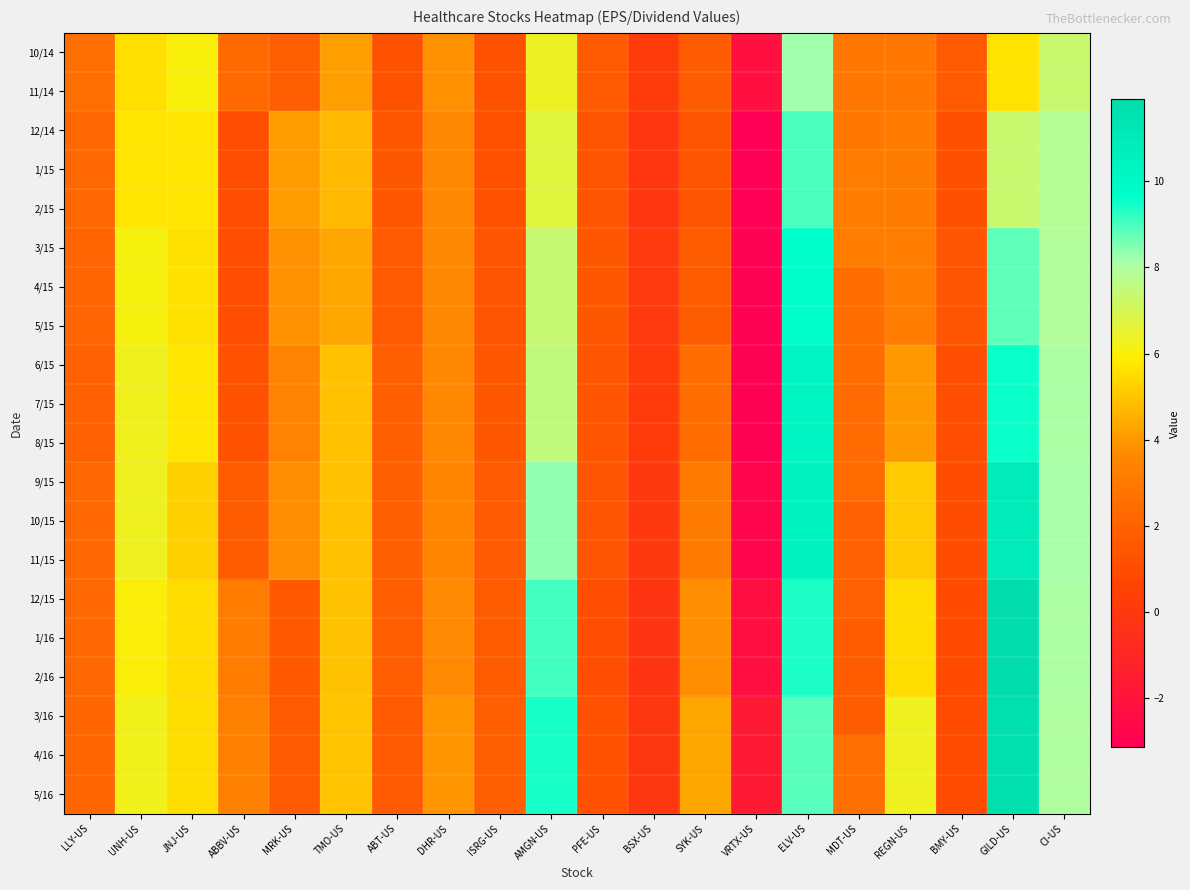

Which label corresponds to the smallest value in the chart?

VRTX-US